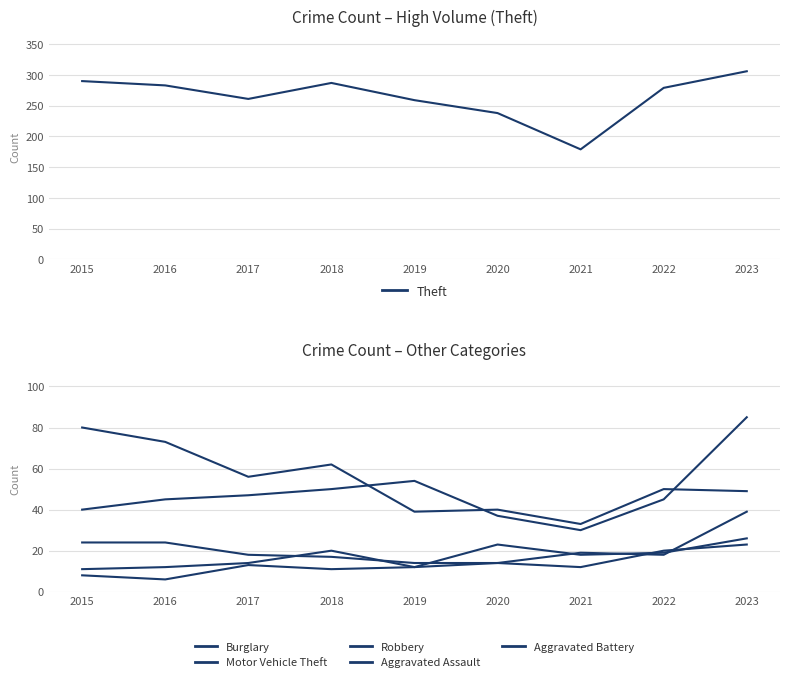

True or false: Theft and Aggravated Battery intersect in this chart.

False